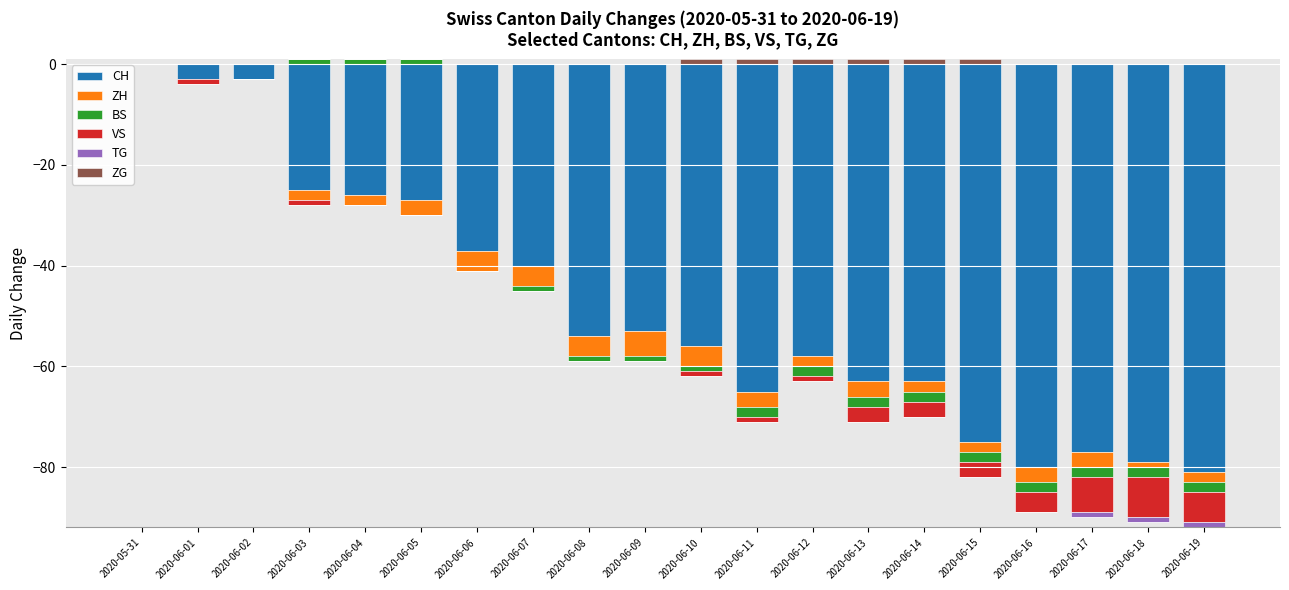

The BS series shows -1 at 2020-05-31. True or false?

False